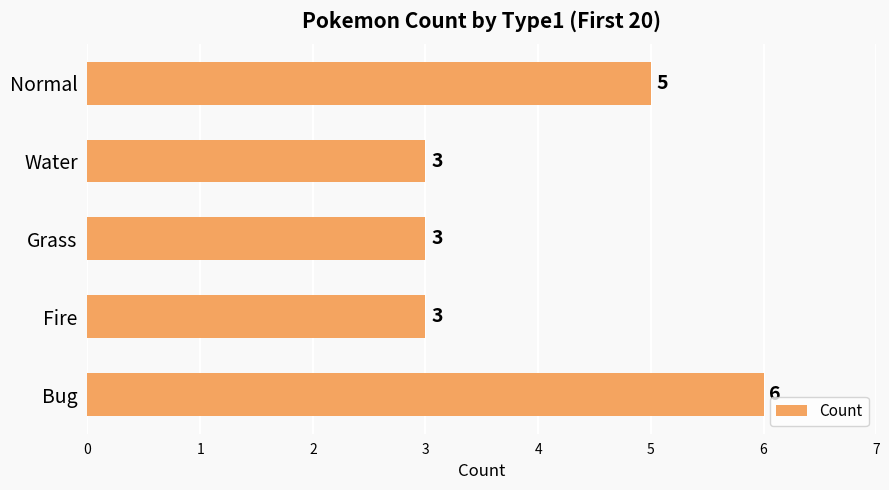

Read the value at Fire.

3